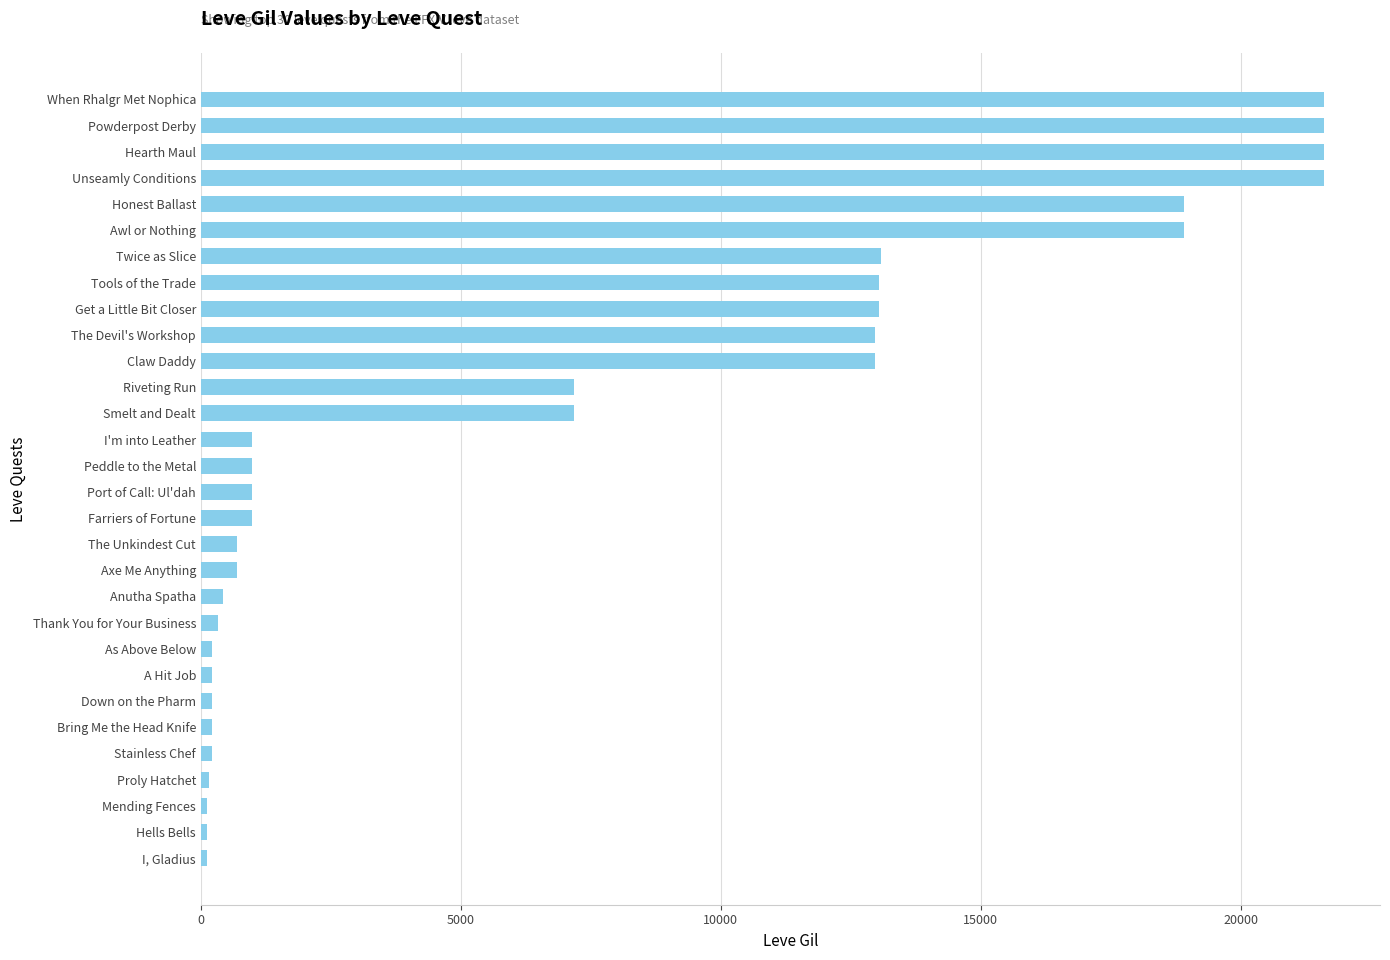

True or false: the data shows 13090 at Twice as Slice.

True